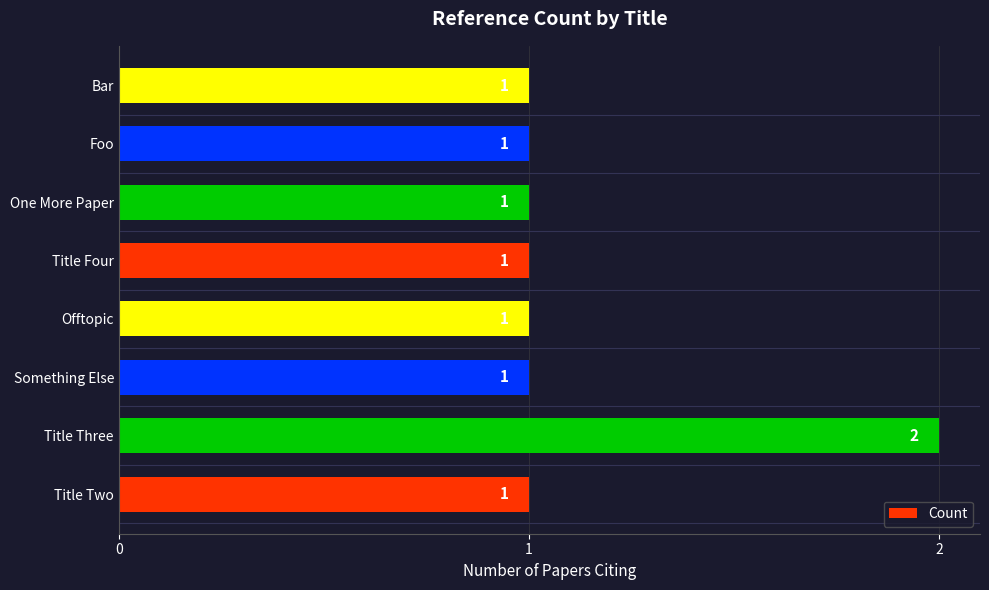

What is the smallest value displayed?

1